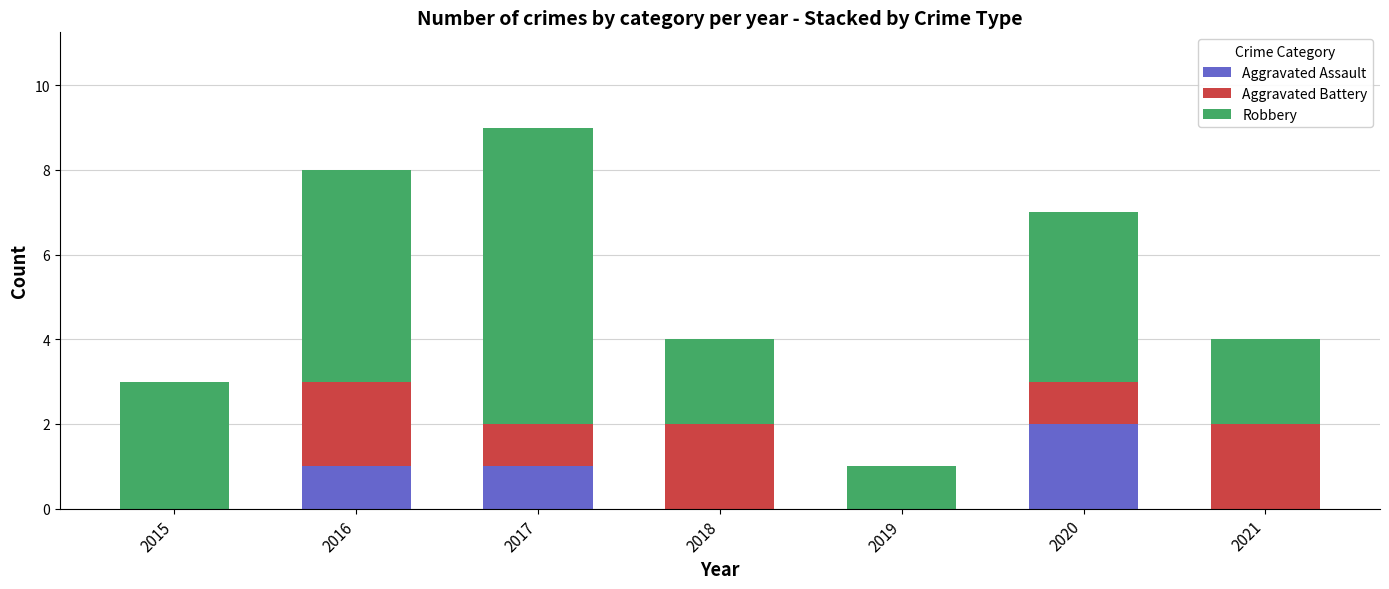

The value of Aggravated Assault at 2015 is 0. True or false?

True